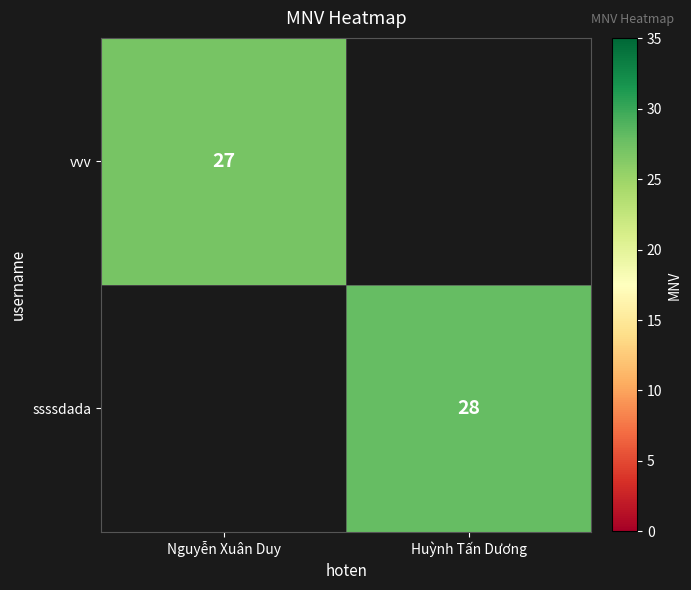

True or false: ssssdada has a value of 19 at Huỳnh Tấn Dương.

False